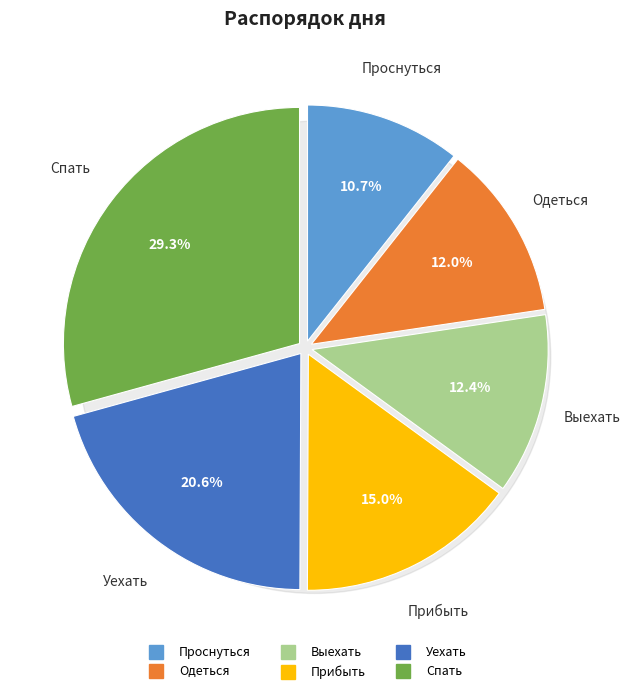

Approximately how many times larger is the value at Выехать compared to Одеться?

1.0